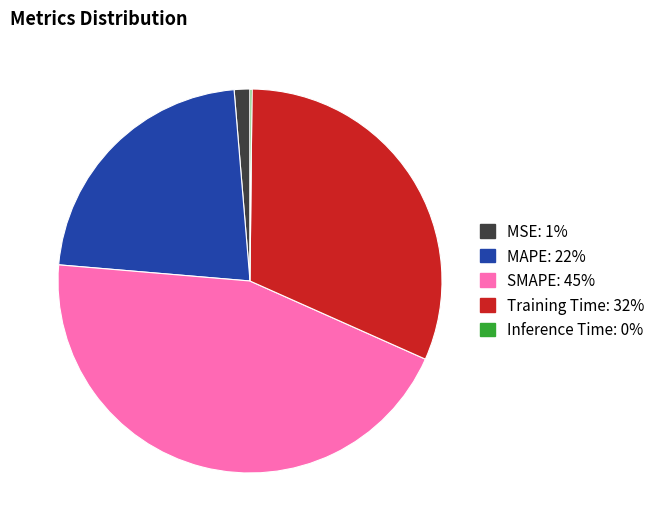

Is it true that MSE is 1% of the pie?

True